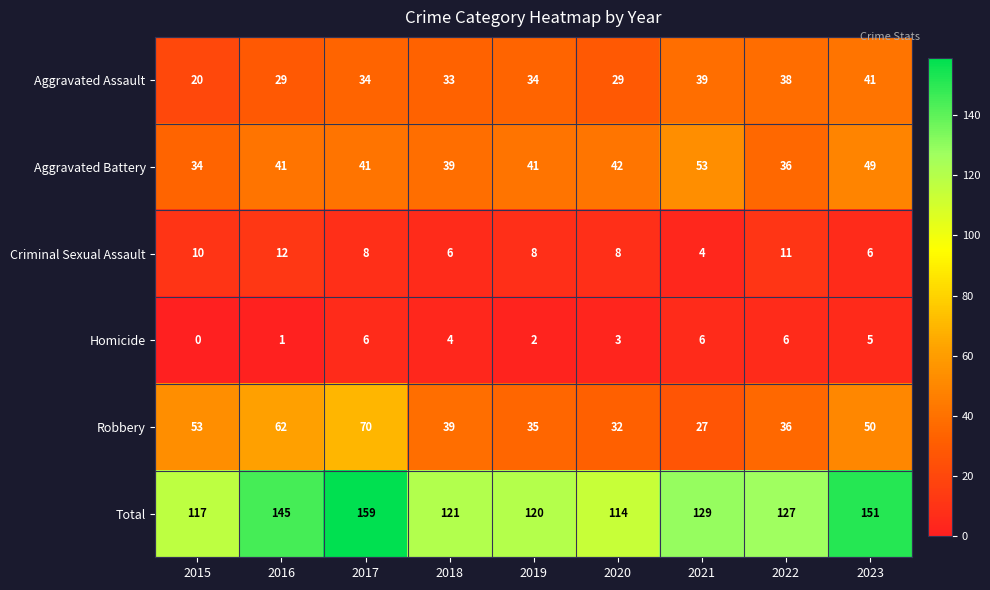

How many categories are shown in the chart?

9